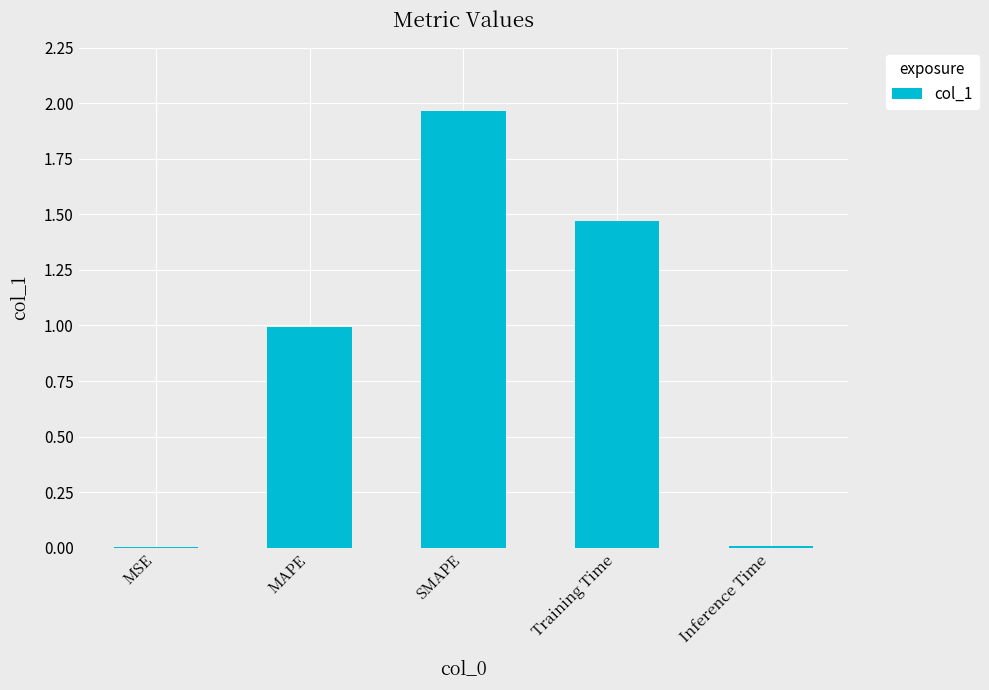

Which has a higher value, MSE or Training Time?

Training Time